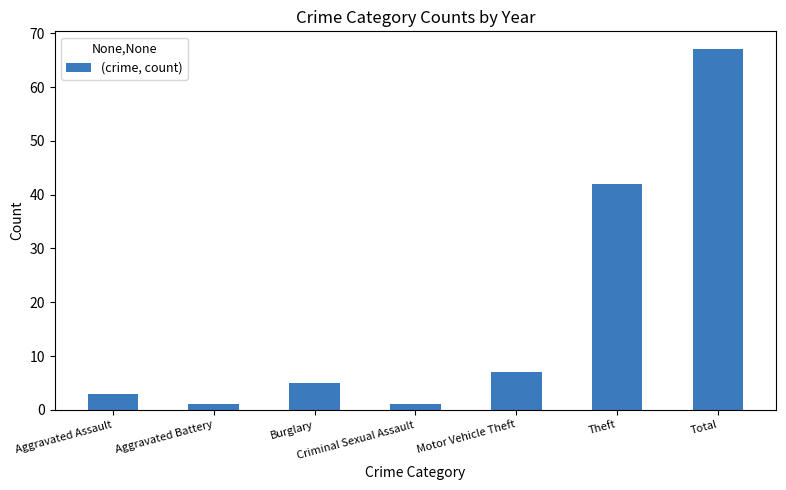

Approximately how many times larger is the value at Total compared to Motor Vehicle Theft?

9.6